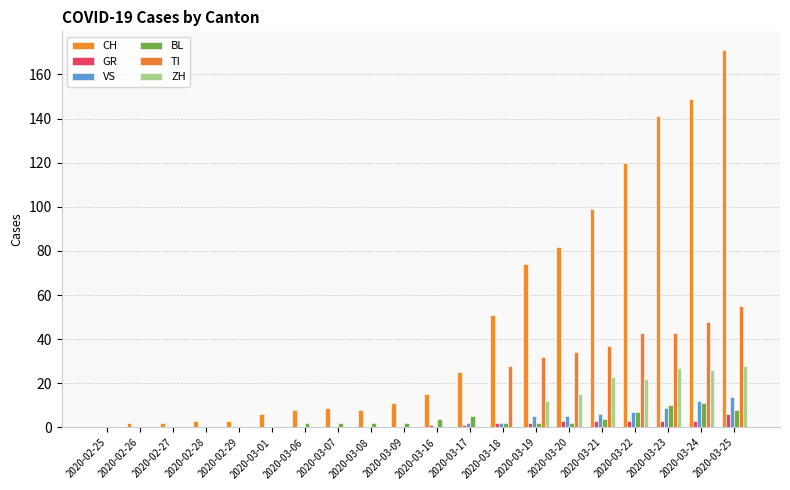

At 2020-03-16, list the series in order from largest to smallest.

CH, BL, GR, VS, TI, ZH